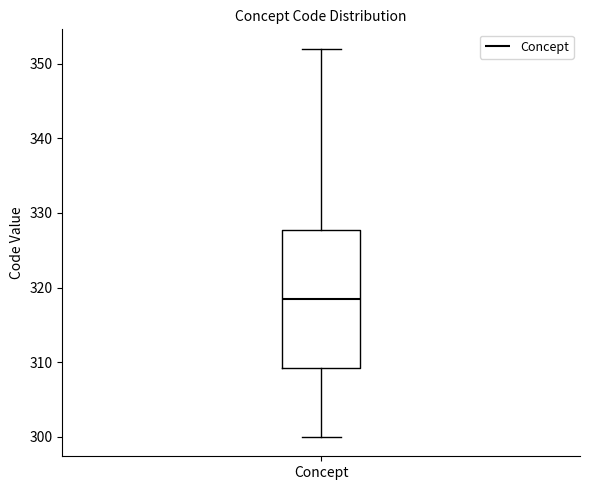

Transcribe this box plot: give where the median line is, the range the box spans, and where the two whiskers end, as read against the y-axis. The values are not printed on the chart, so give them approximately, as read against the axis.

median 319, box 309 to 328, whiskers 300 to 352